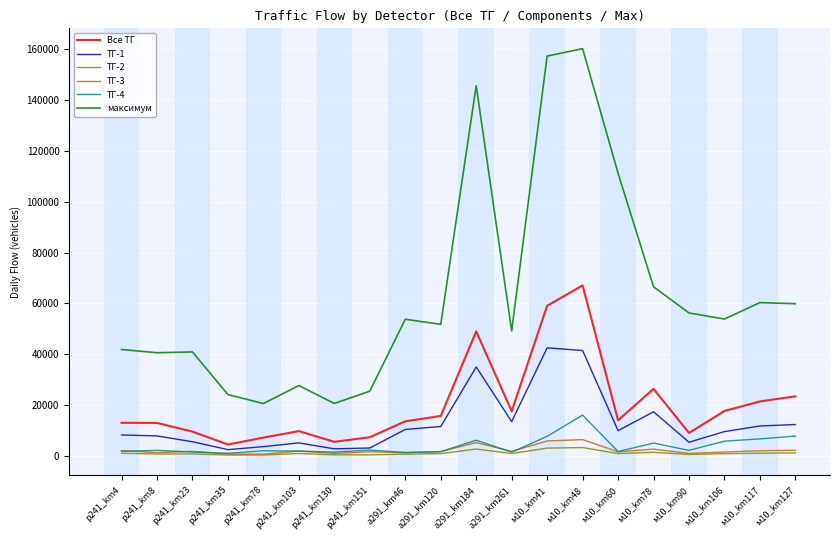

Is the value of Все ТГ at м10_km106 greater than the value of ТГ-3 at м10_km41?

Yes